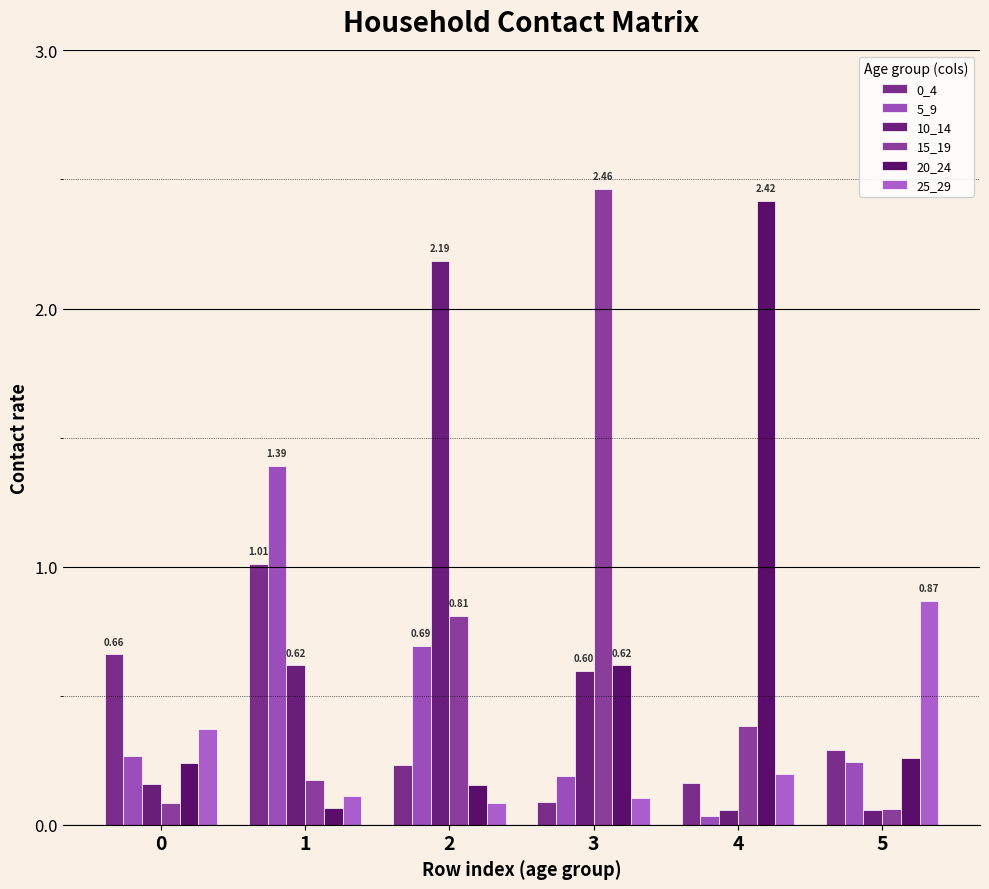

How many distinct data groups are displayed?

6